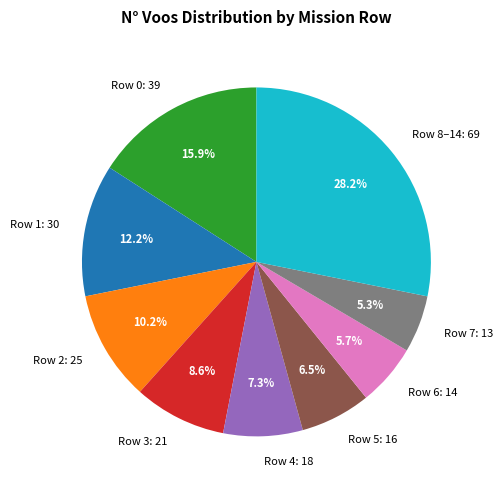

Which has a higher value, Row 6: 14 or Row 4: 18?

Row 4: 18